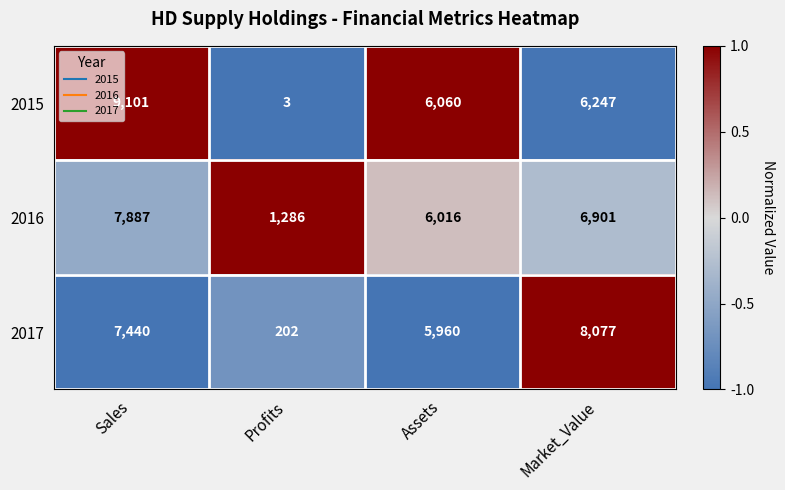

Rank the series at Assets from lowest to highest value.

2017, 2016, 2015